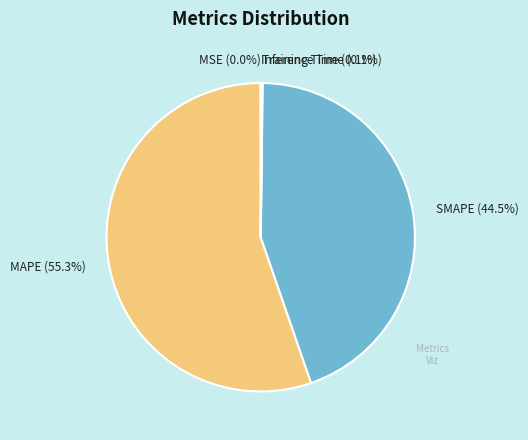

What portion of the pie excludes MAPE?

44.7%